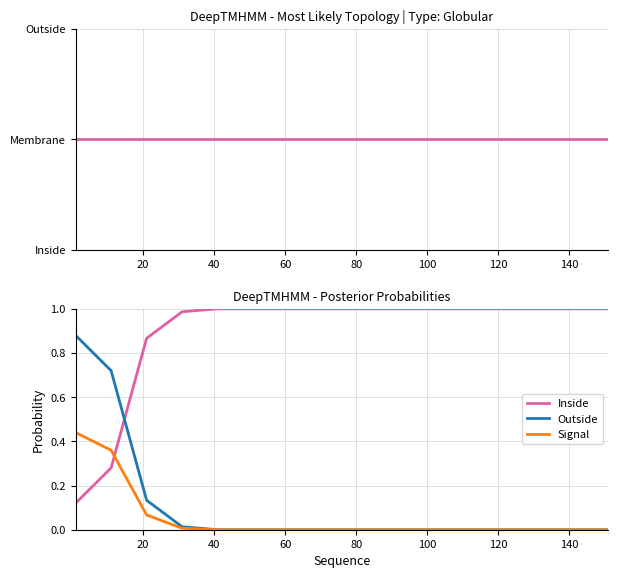

What is the average value of the Signal series?

0.1